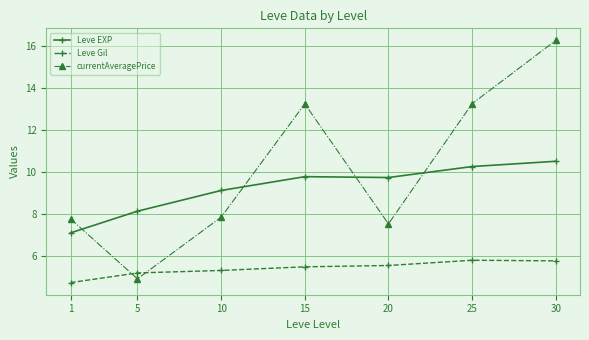

What is the difference between the highest and lowest values at 1?

3.0